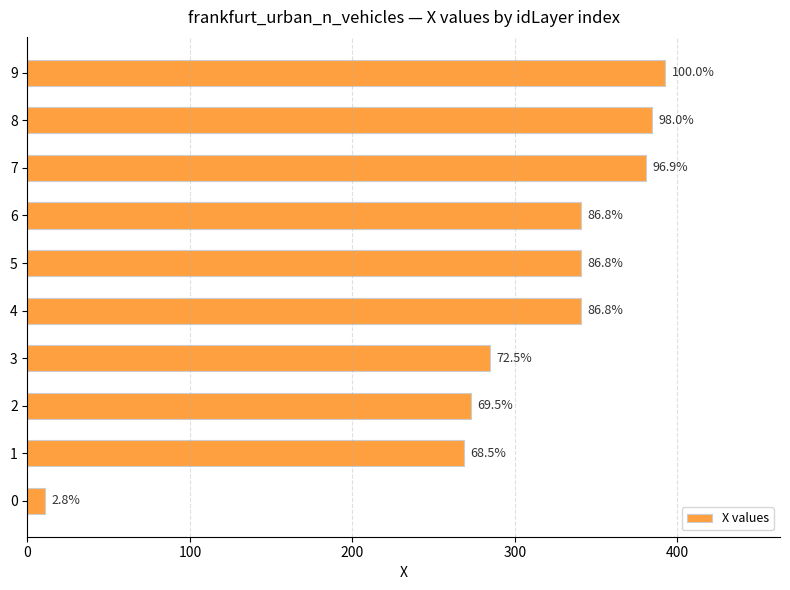

How many bars are there in total?

10